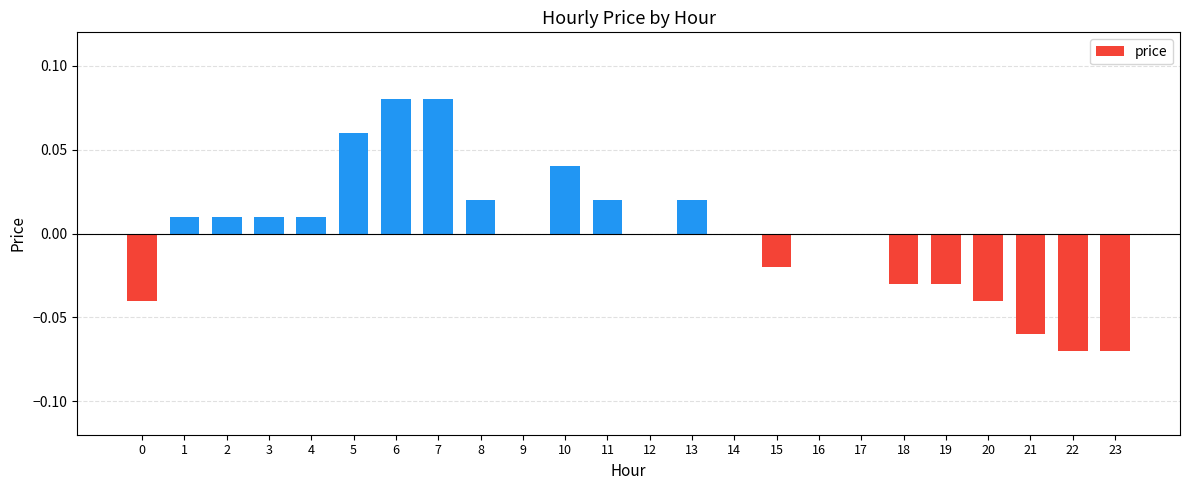

Which has a higher value, 19 or 17?

17